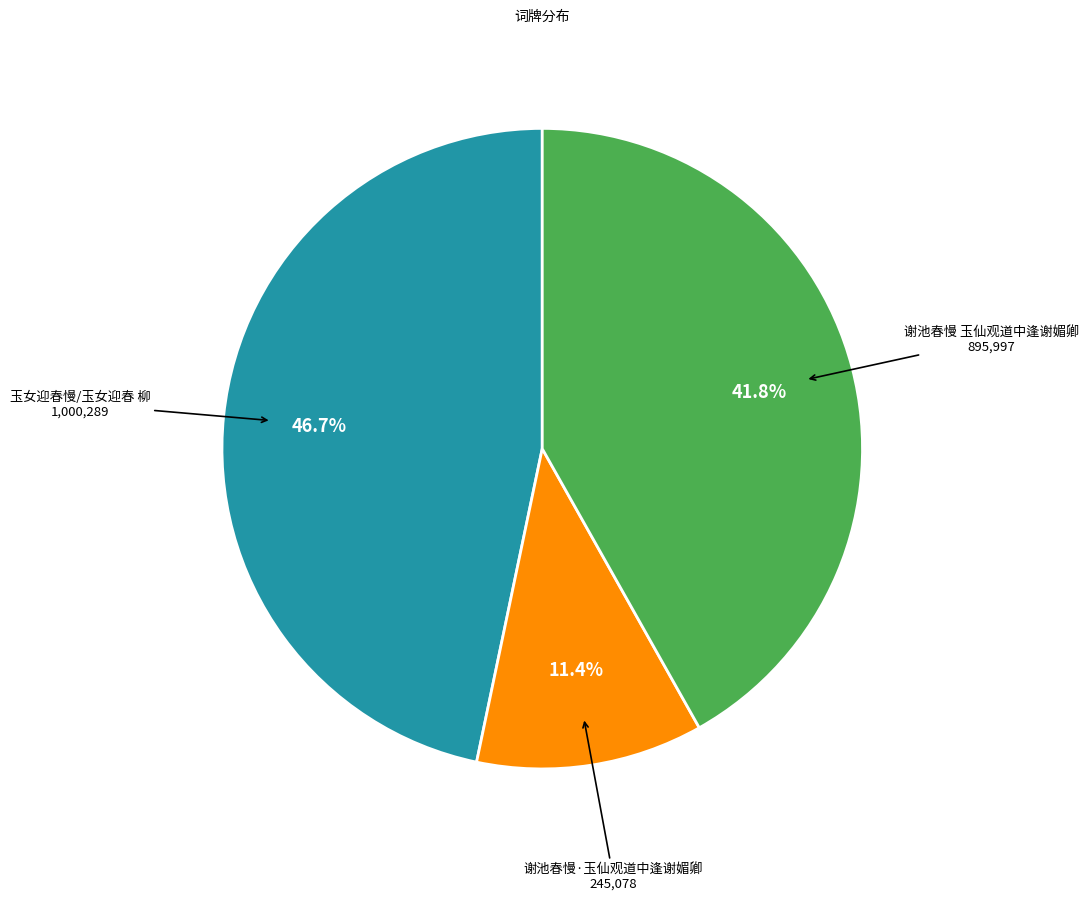

To the nearest percent, what is the difference between the 玉女迎春慢/玉女迎春 柳 and 谢池春慢·玉仙观道中逢谢媚卿 slice percentages?

35%